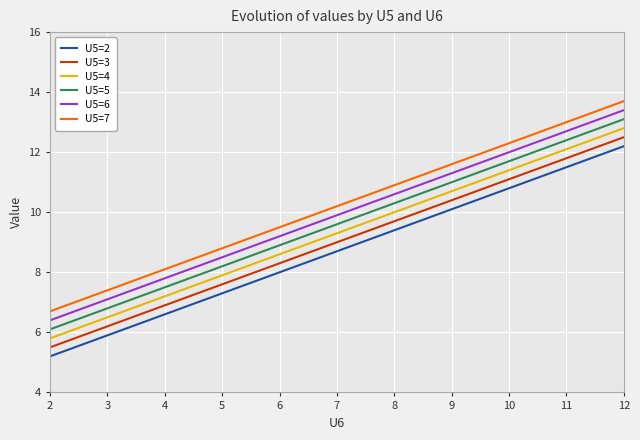

List the series in order of their overall mean, lowest first.

U5=2, U5=3, U5=4, U5=5, U5=6, U5=7